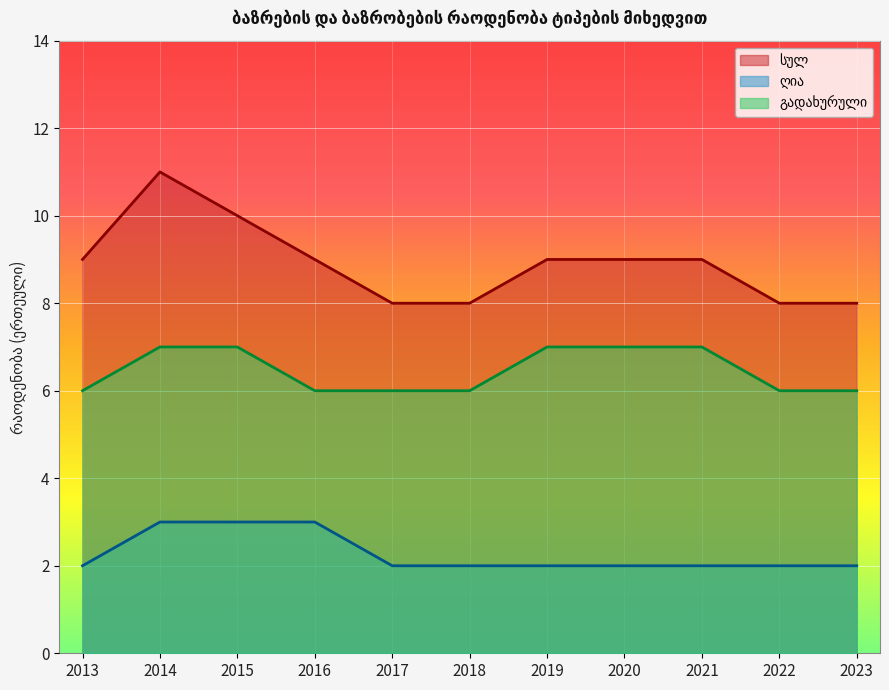

What is the minimum value for ღია?

2